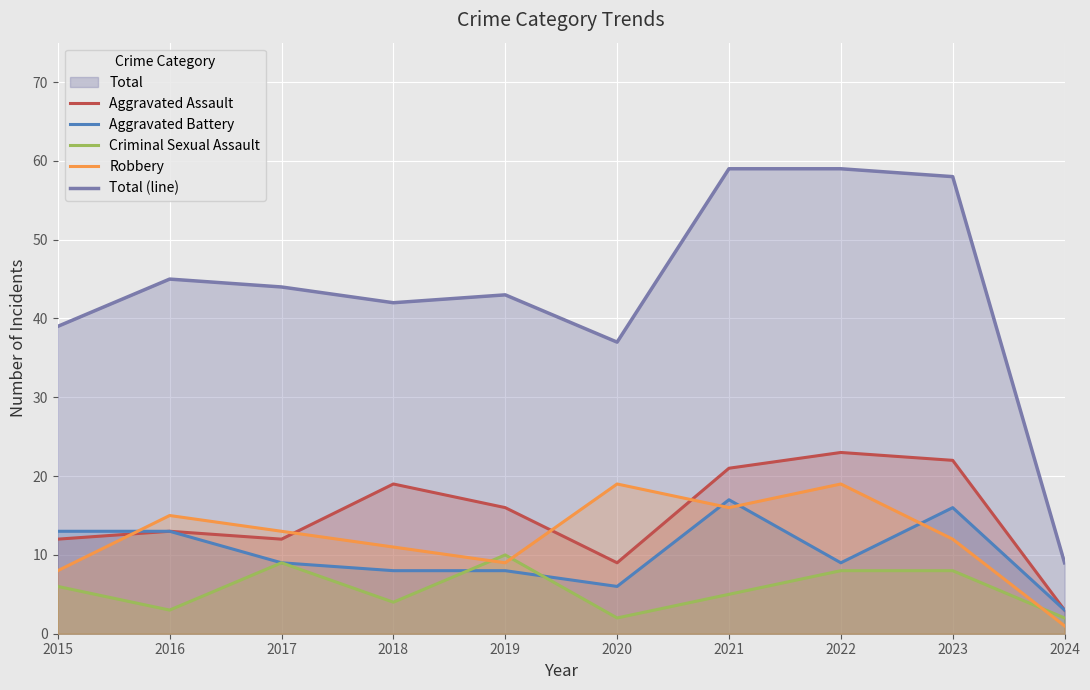

Between 2016 and 2020, which series saw the biggest shift?

Total (line)